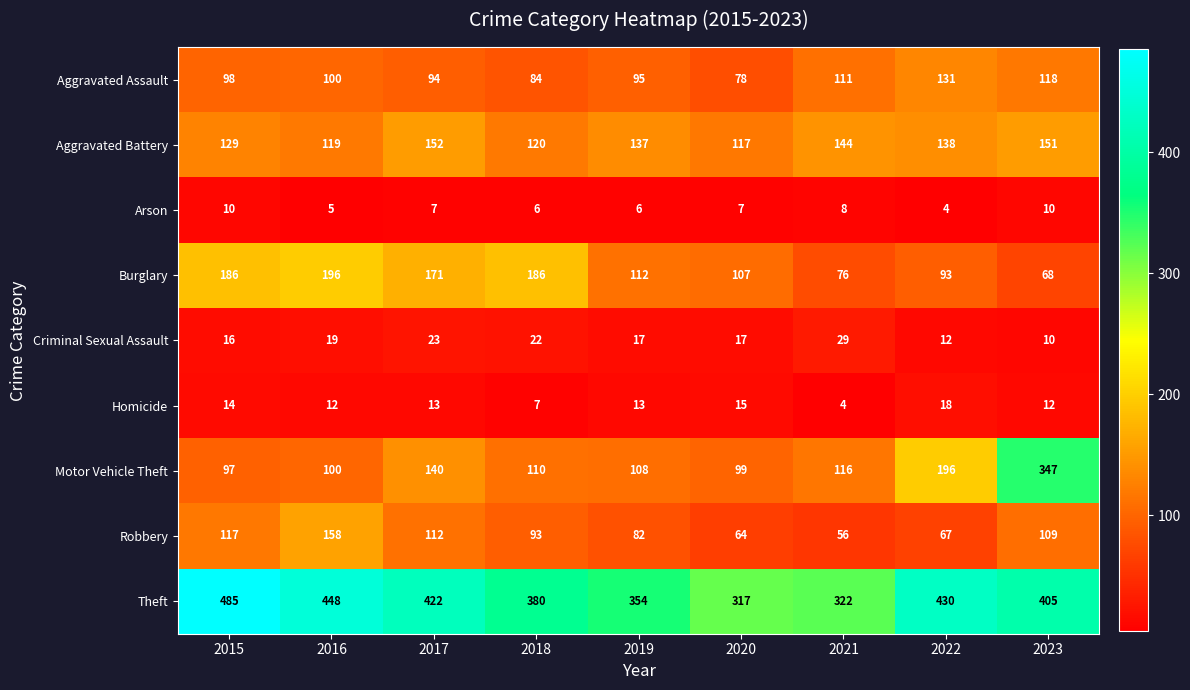

What is the difference between the highest and lowest values at 2019?

348